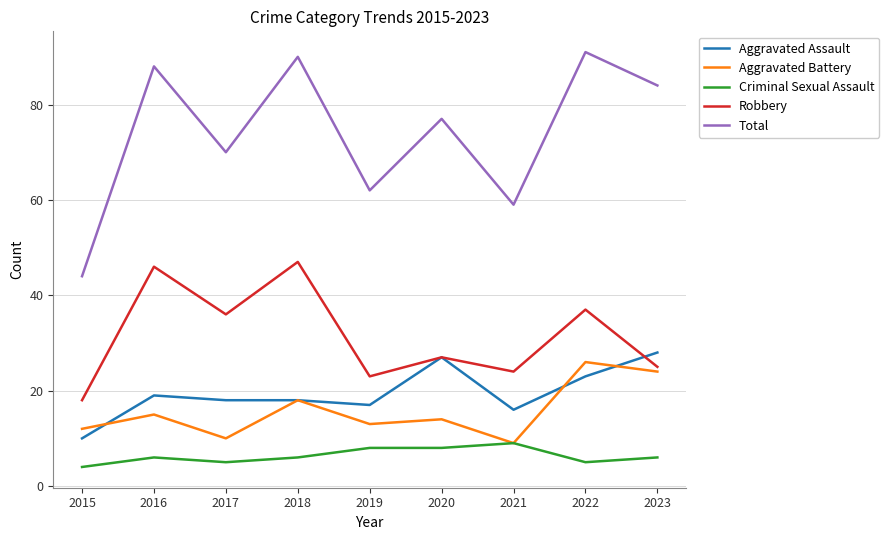

True or false: Total and Robbery intersect in this chart.

False